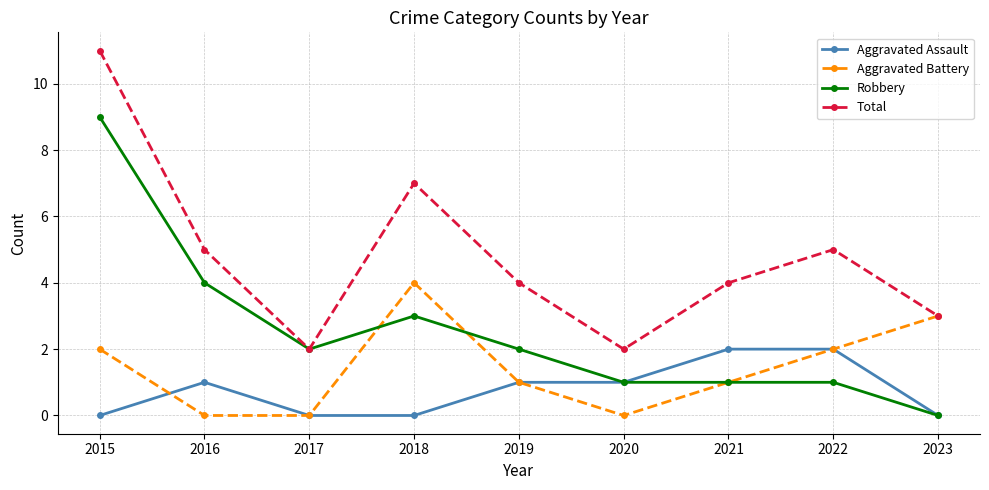

True or false: Total and Aggravated Assault cross at least once.

False